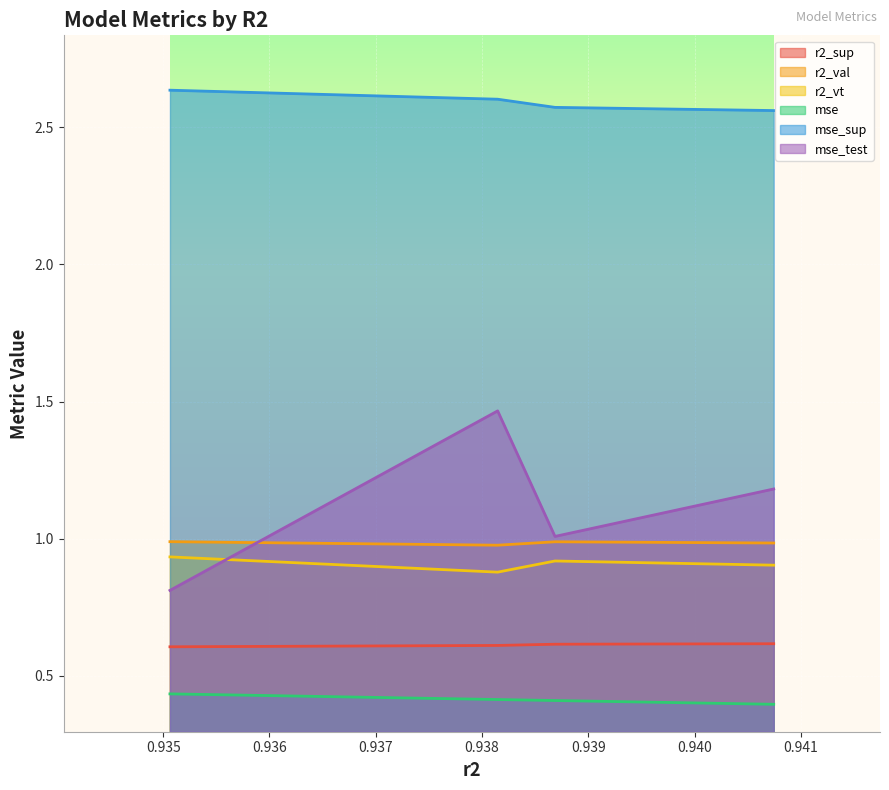

What is the maximum value for r2_sup?

0.6